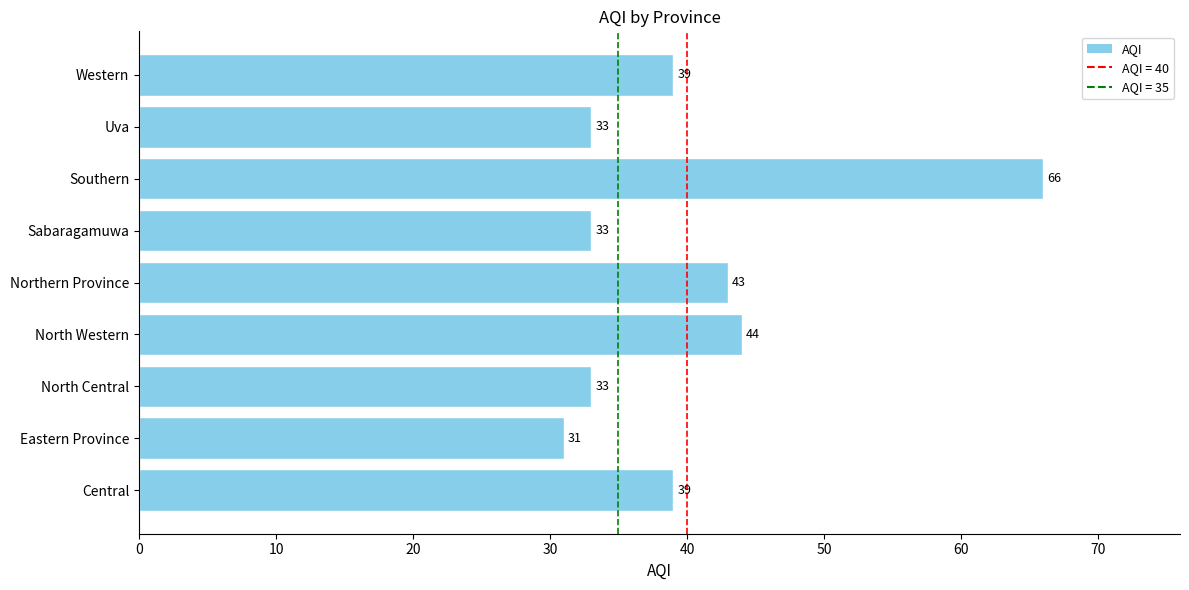

Reading top to bottom, transcribe all the data shown in this chart.

39	33	66	33	43	44	33	31	39